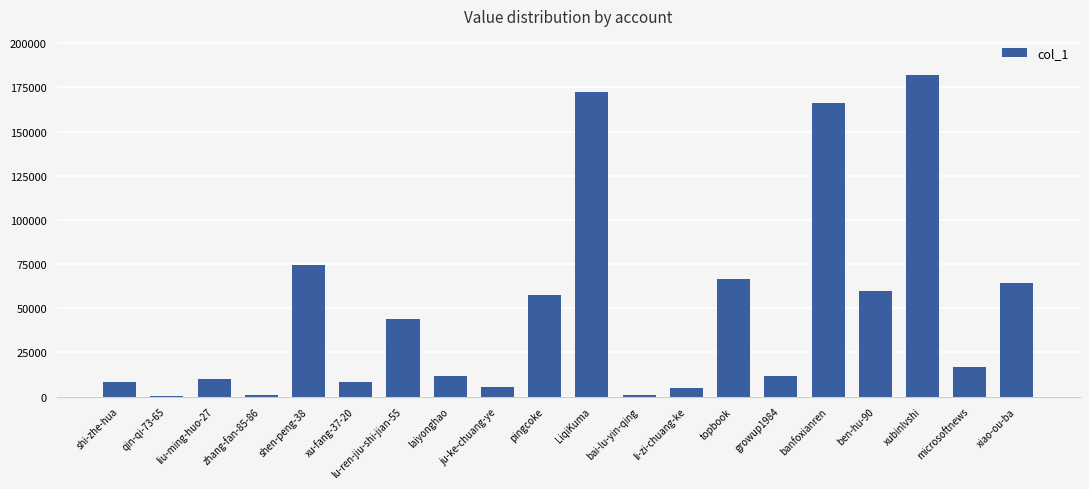

What is the sum of all values?

965573